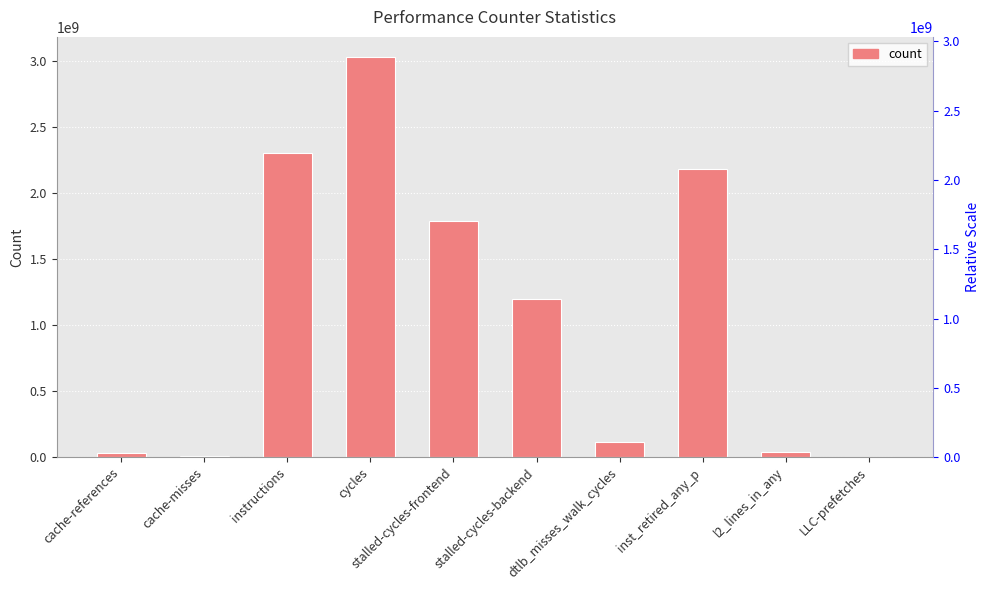

What is the change in value from cache-misses to stalled-cycles-frontend?

+1780844383